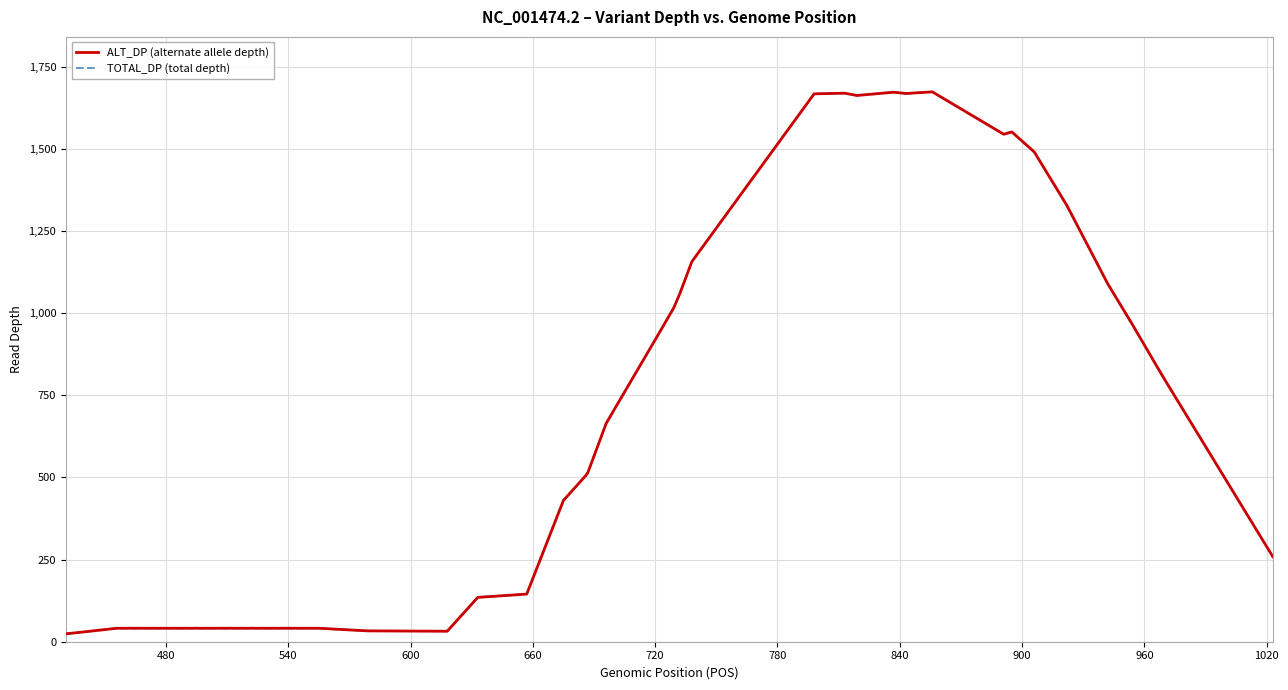

List the series in order of their peak value, highest first.

ALT_DP (alternate allele depth), TOTAL_DP (total depth)